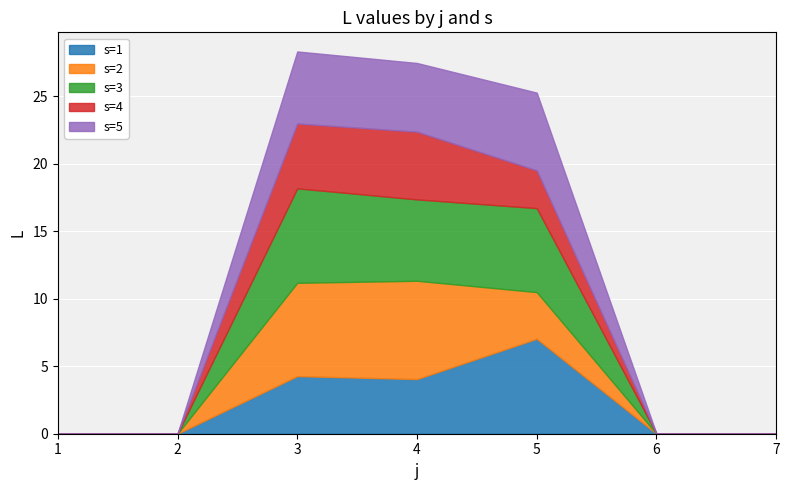

What is the difference between the maximum and minimum values in the s=1 series?

7.0